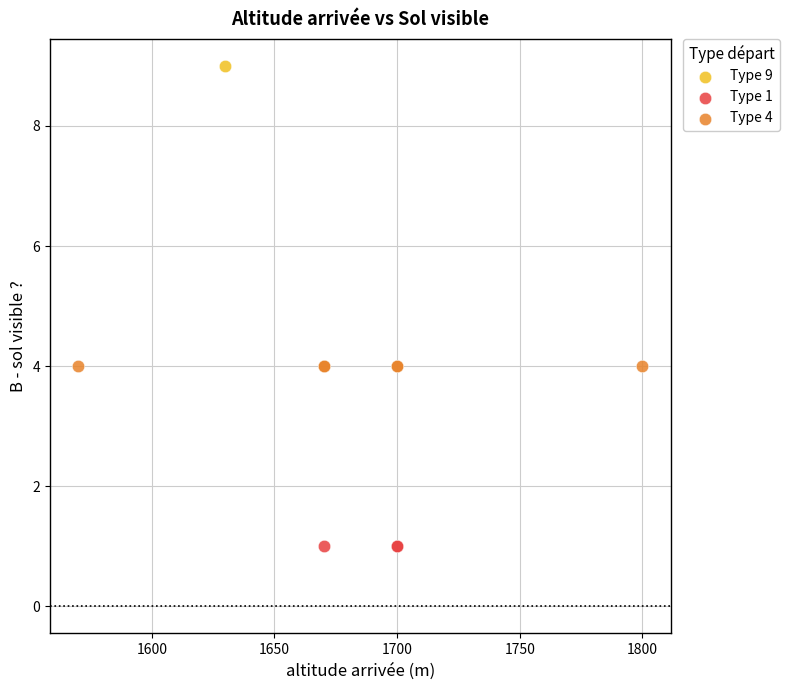

What are all the series names shown in the legend?

Type 9, Type 1, Type 4